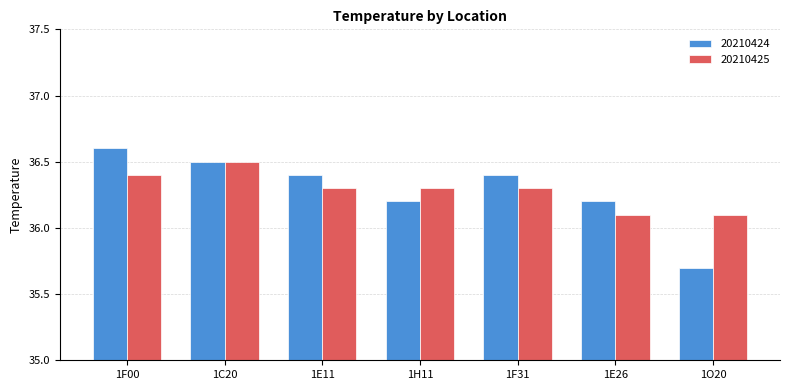

Which series has the largest range (max minus min)?

20210424